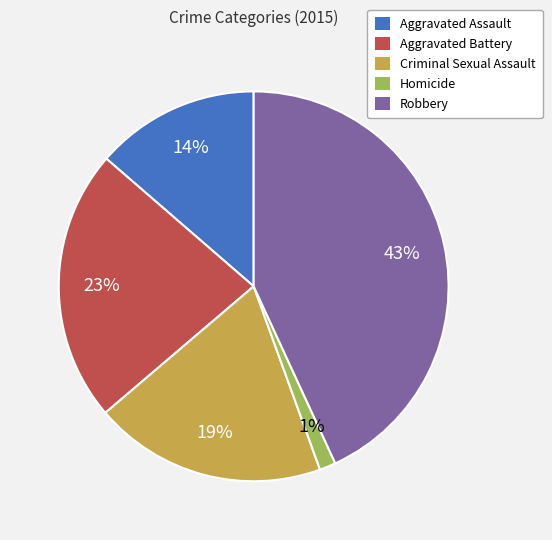

Rank the categories by value from lowest to highest.

Homicide, Aggravated Assault, Criminal Sexual Assault, Aggravated Battery, Robbery